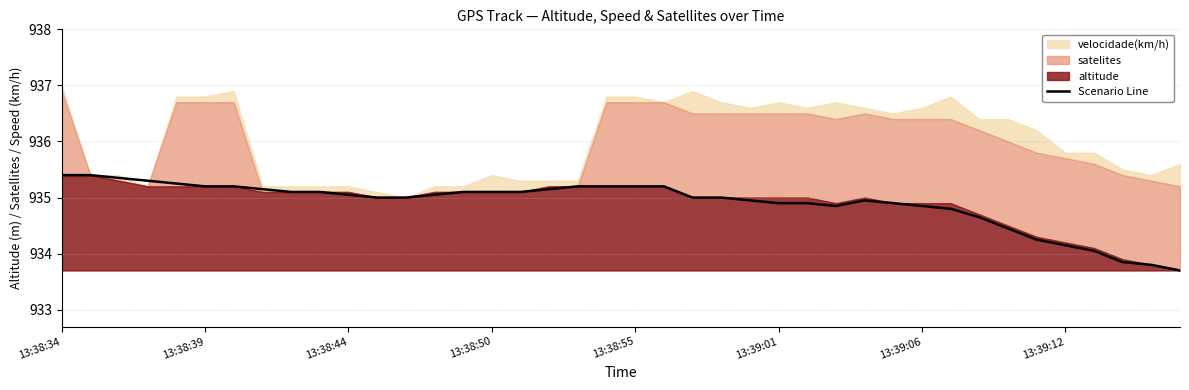

What is the maximum value for Scenario Line?

935.4